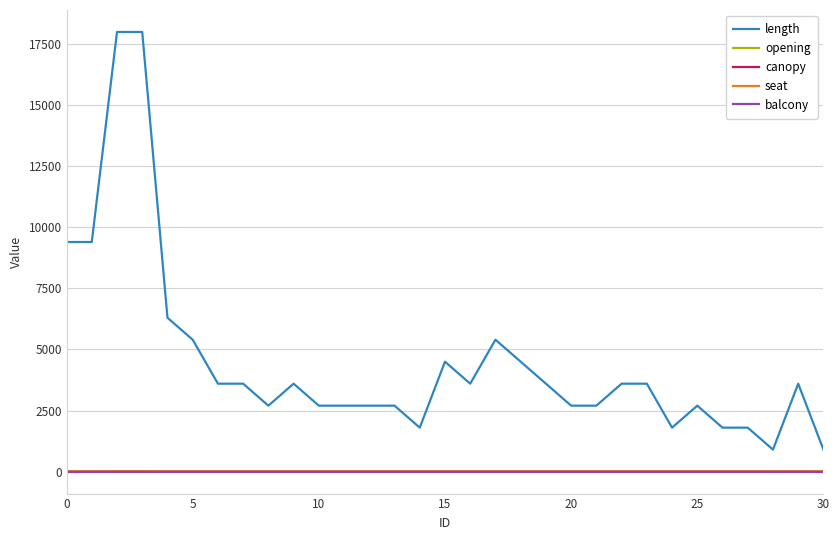

True or false: length and seat cross at least once.

False